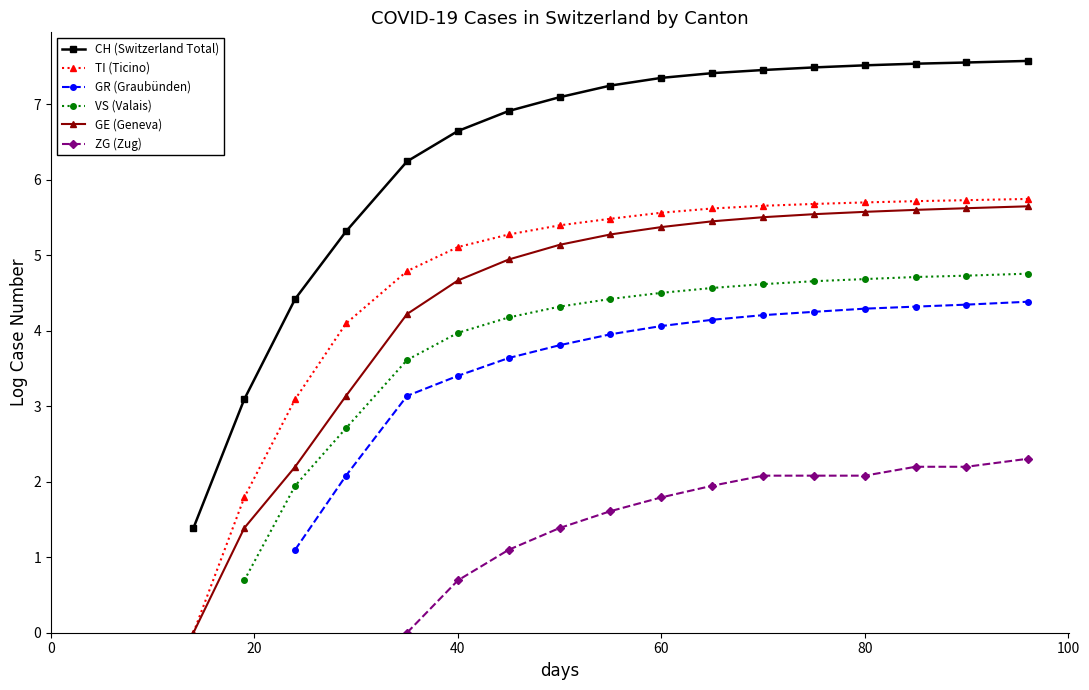

Is it true that GE (Geneva) equals 3.0 at 17?

False